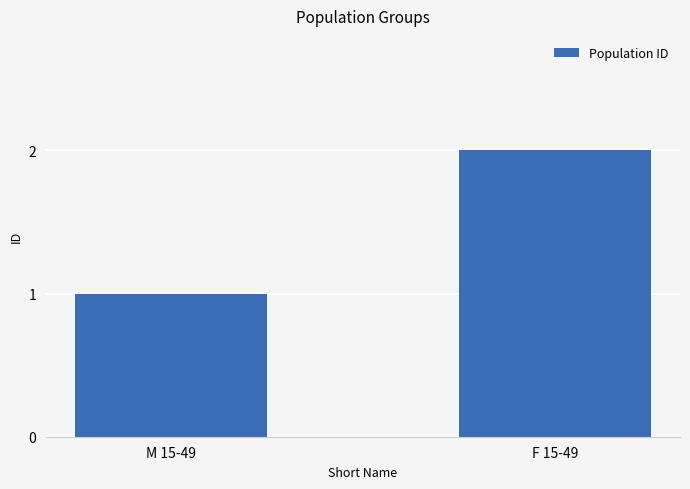

The value at M 15-49 is 1. True or false?

True